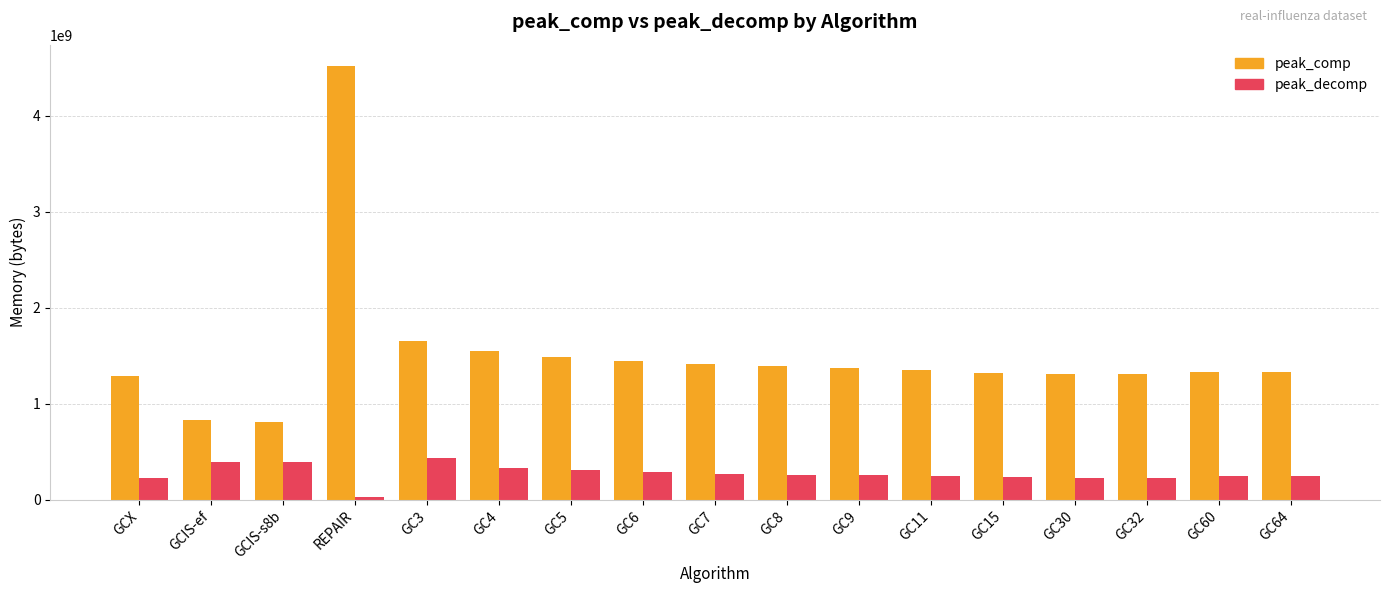

What is the total value across all series at GC6?

1728960464